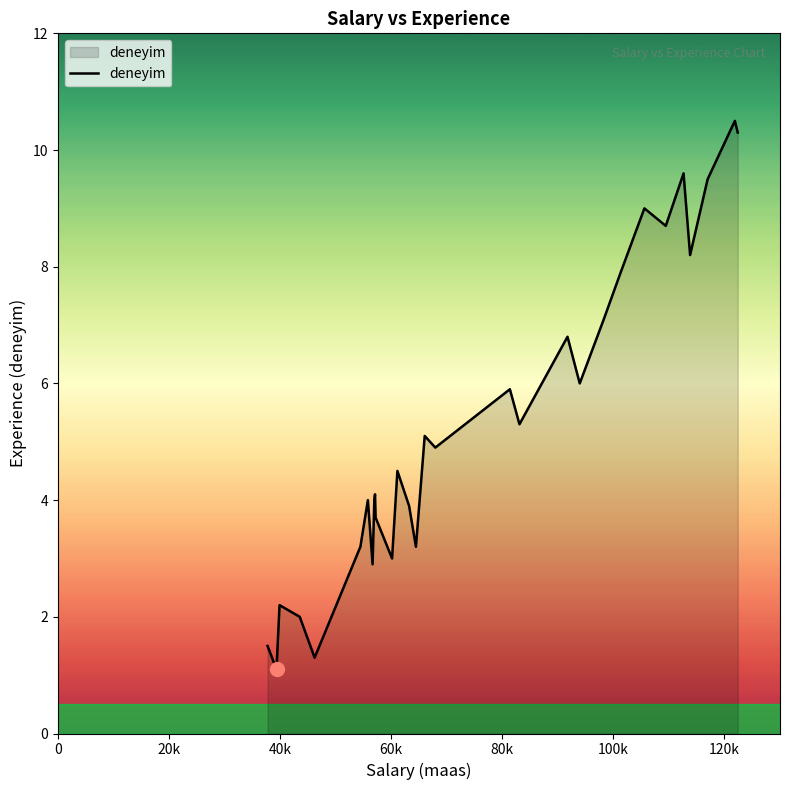

What is the maximum value shown in the chart?

10.5